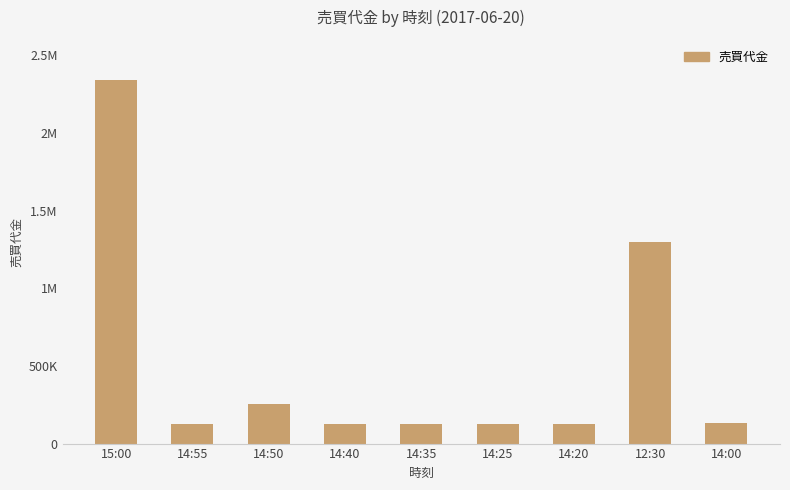

Which has a higher value, 14:35 or 14:55?

14:35